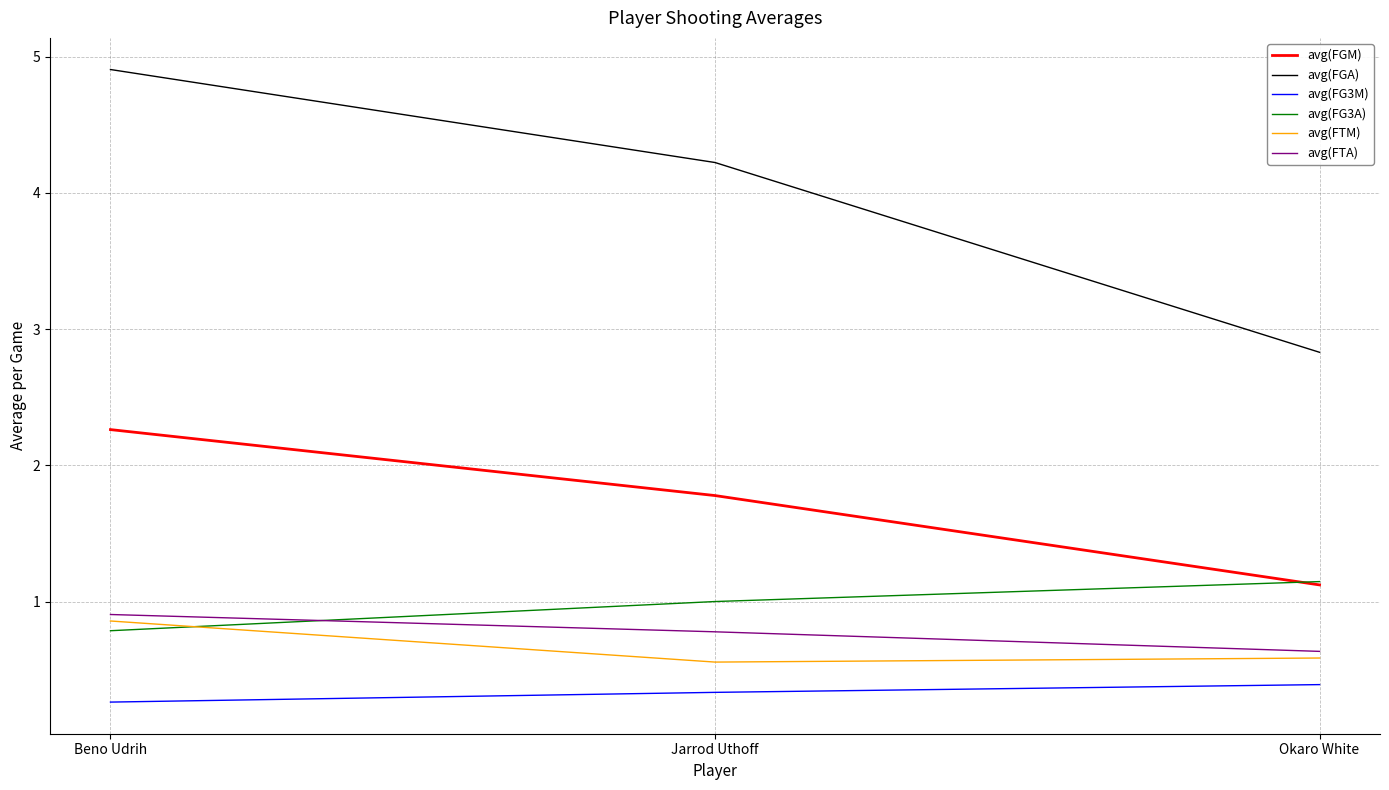

What position from the right is Okaro White?

1